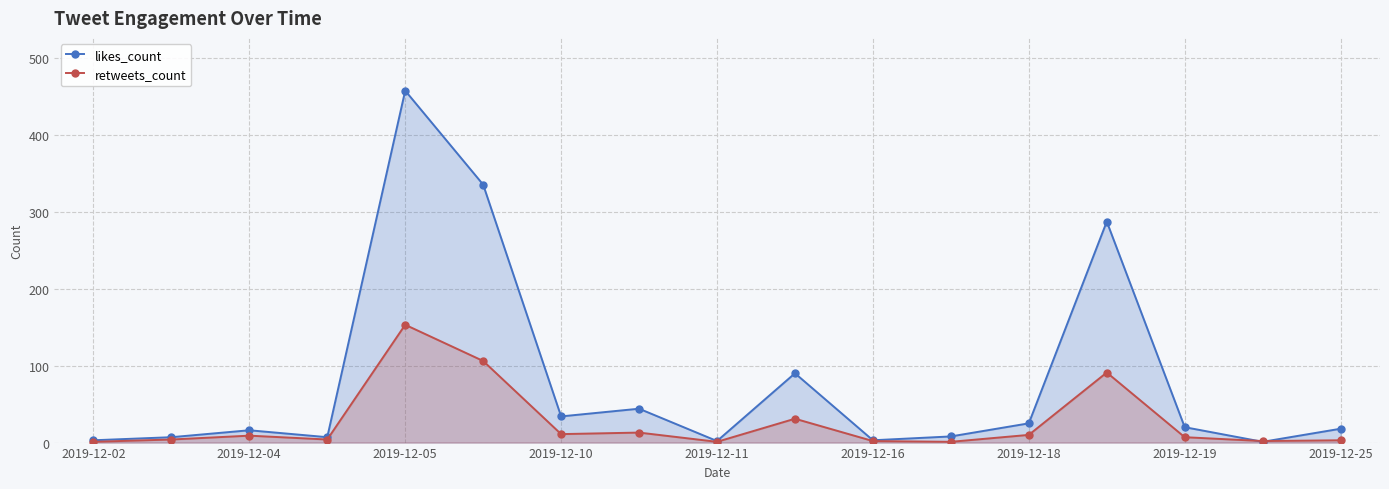

What is the highest value of the likes_count series?

457